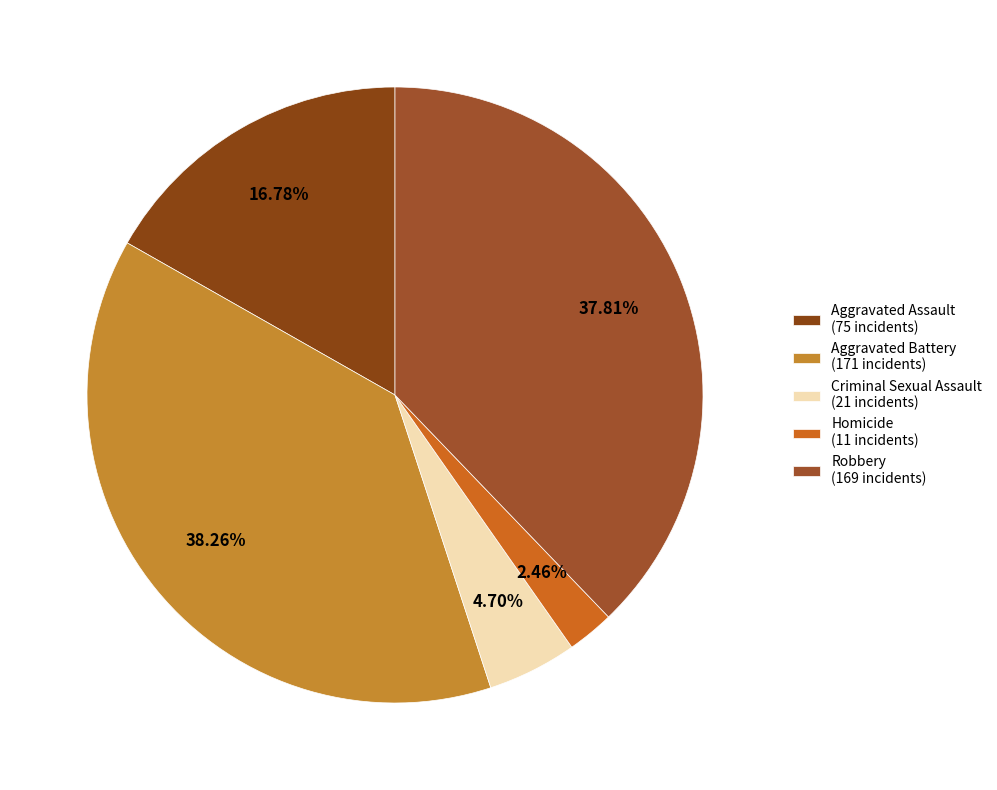

What is the smallest slice in the pie chart?

Homicide